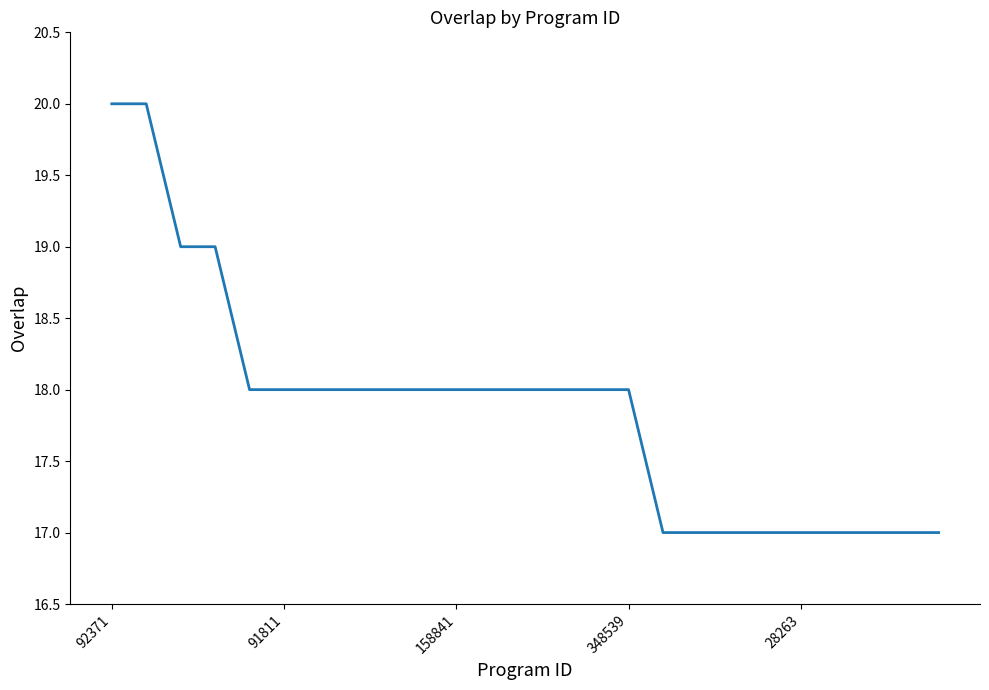

What is the maximum value shown in the chart?

20